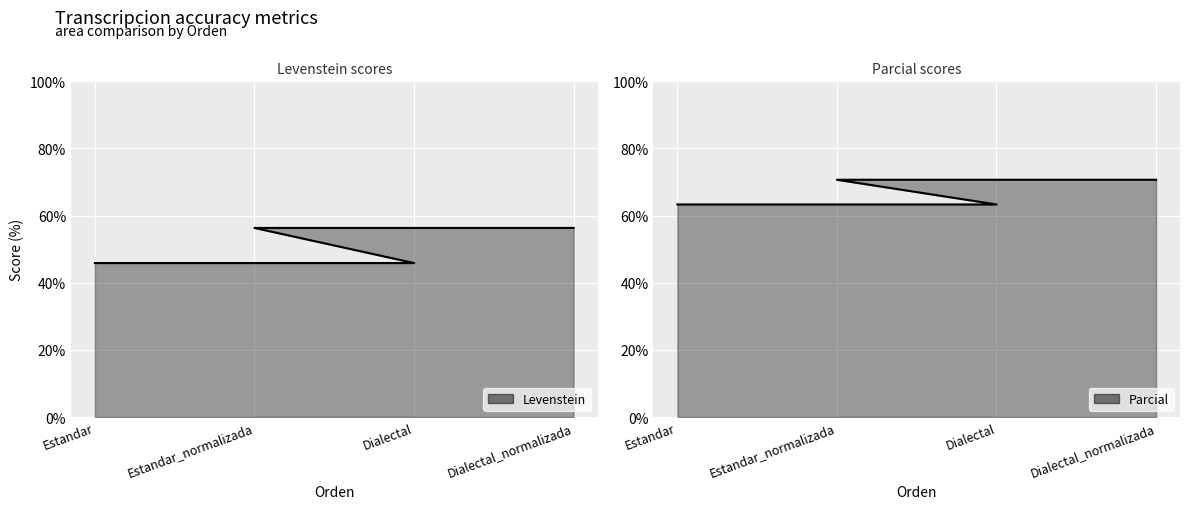

Is it true that Levenstein line equals 76.4 at Estandar?

False